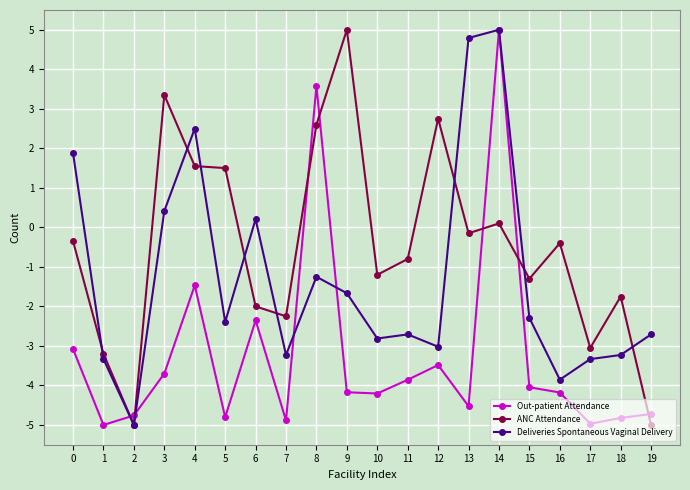

What is the spread (max minus min) of values at 10?

3.0